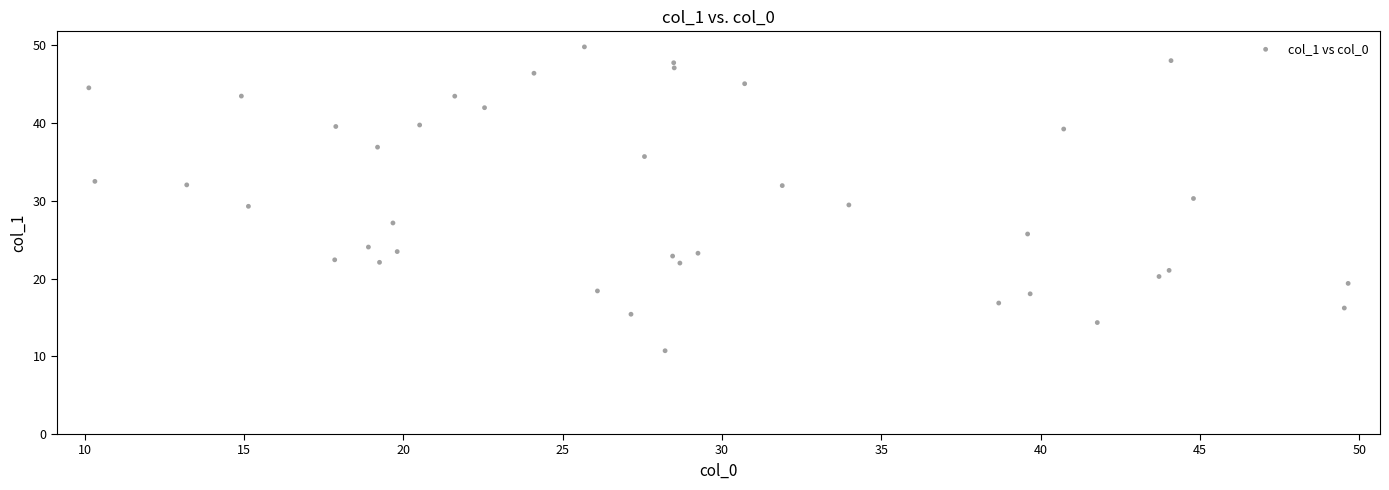

What is the range of X values (max minus min)?

39.5